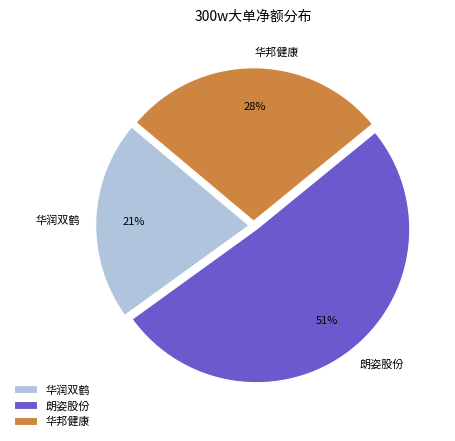

What percentage is the 华邦健康 slice, to the nearest percent?

28%